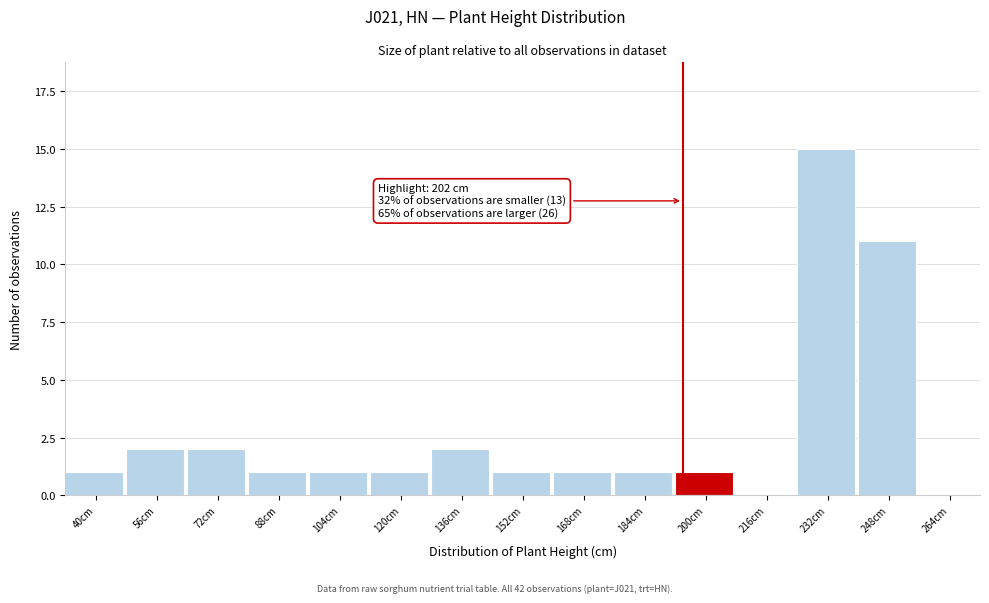

Reading right to left, transcribe all the data shown in this chart.

264cm=0	248cm=11	232cm=15	216cm=0	200cm=1	184cm=1	168cm=1	152cm=1	136cm=2	120cm=1	104cm=1	88cm=1	72cm=2	56cm=2	40cm=1